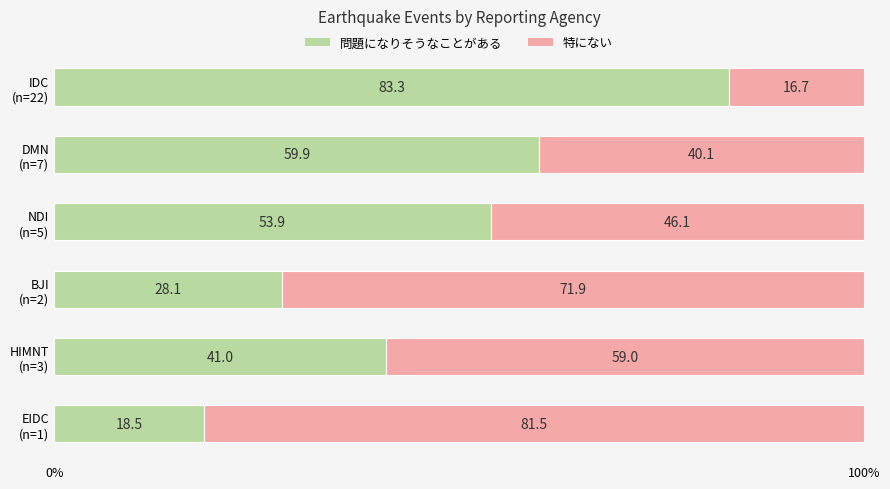

What are all the series names shown in the legend?

問題になりそうなことがある, 特にない